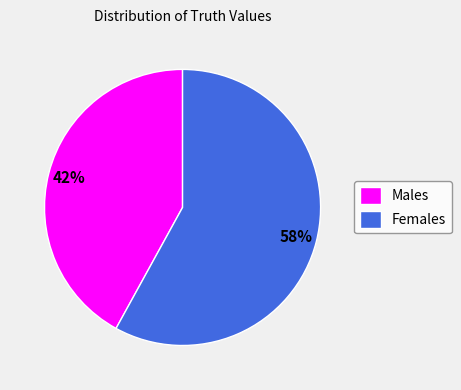

What percentage is the Females slice, to the nearest percent?

58%